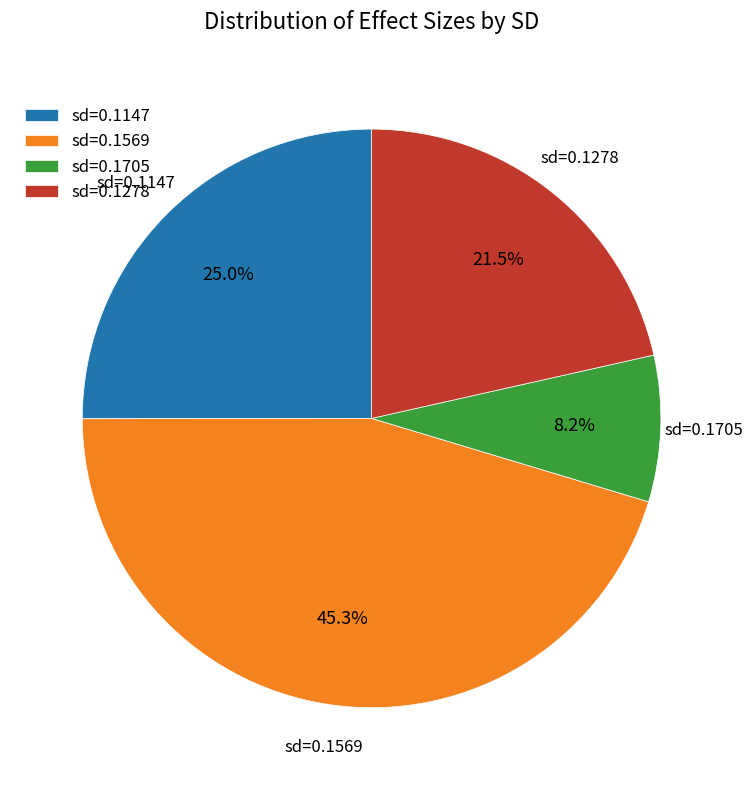

Which has a higher value, sd=0.1705 or sd=0.1569?

sd=0.1569